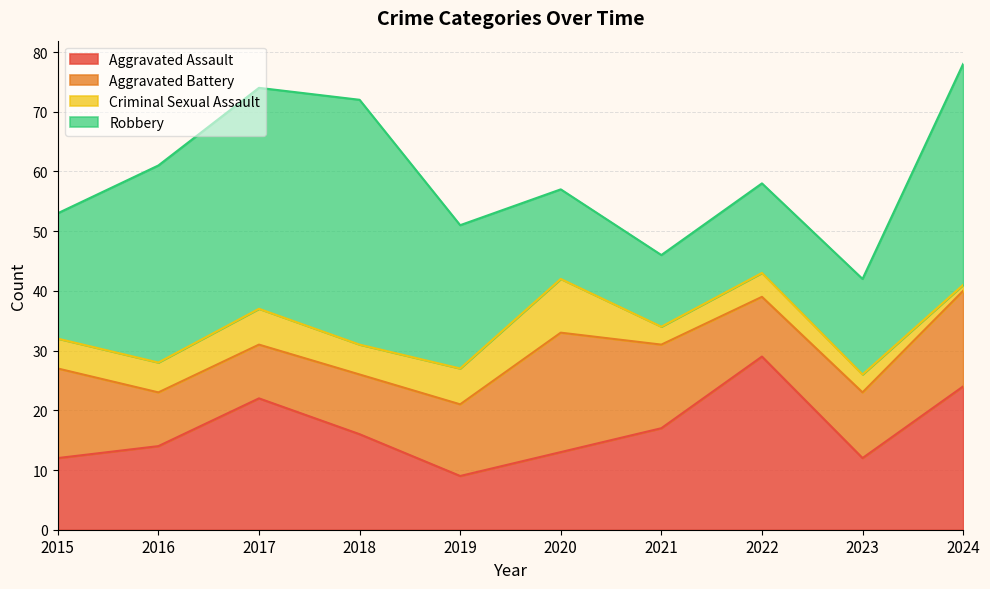

Is the value of Aggravated Battery at 2021 greater than the value of Criminal Sexual Assault at 2015?

Yes